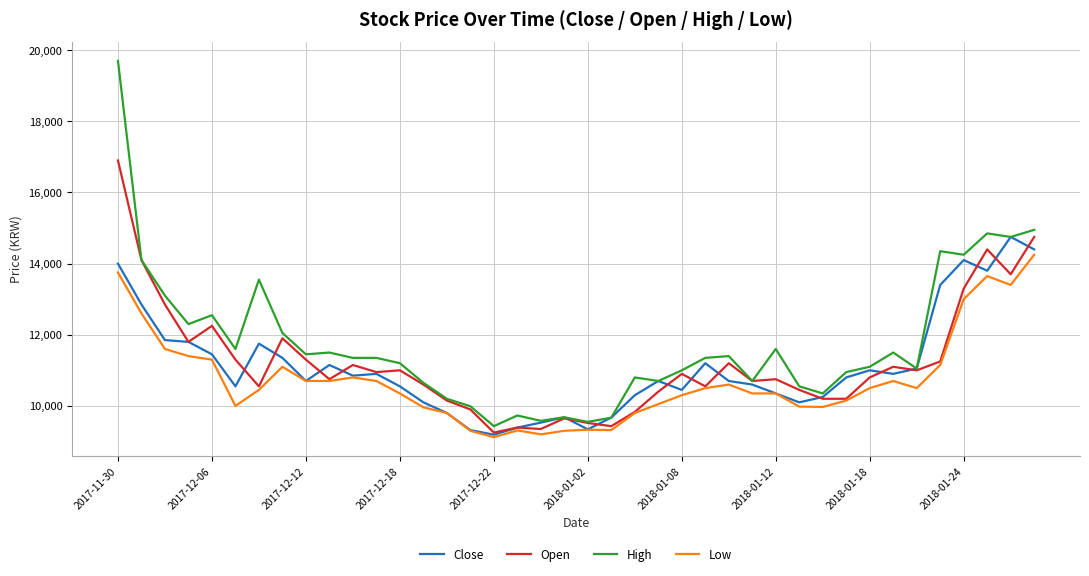

Rank the series by their maximum value, from highest to lowest.

High, Open, Close, Low